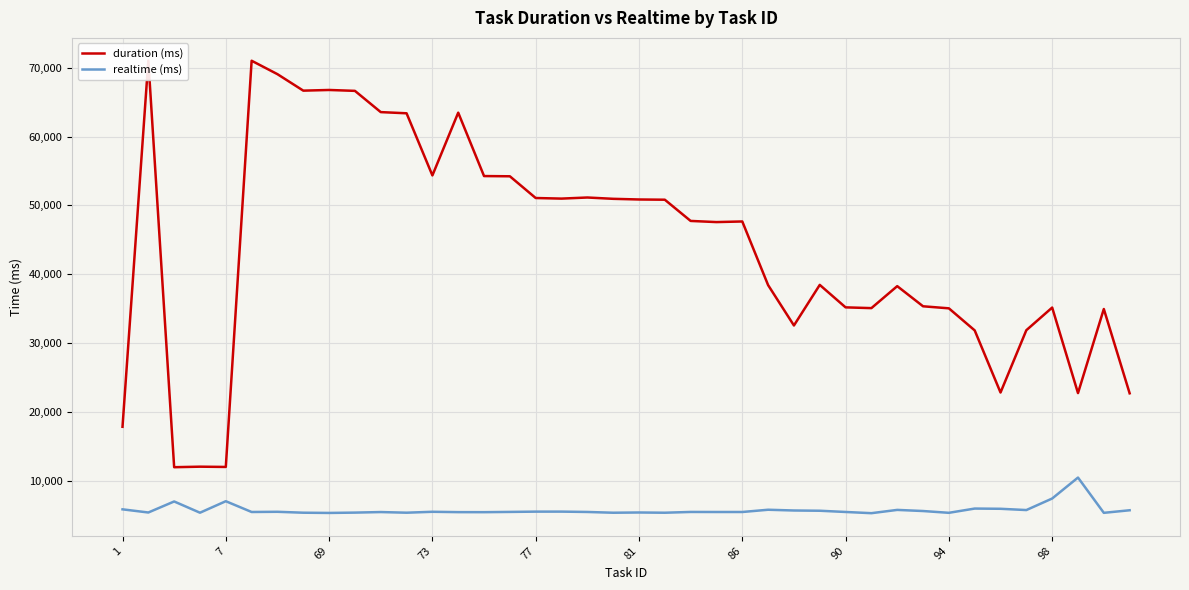

True or false: duration (ms) and realtime (ms) intersect in this chart.

False